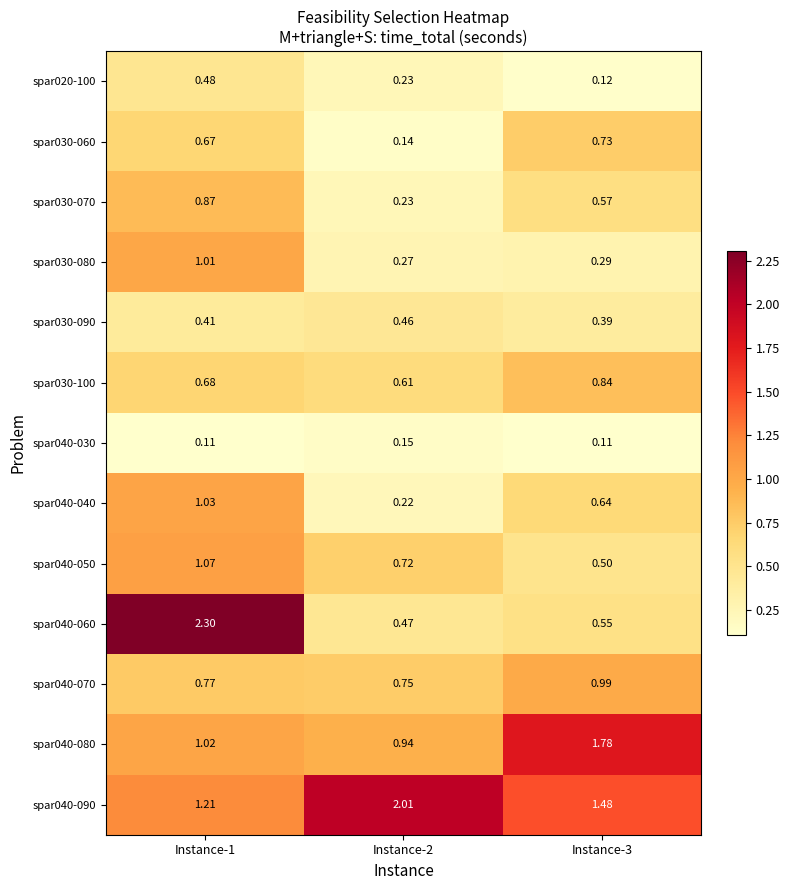

Which label corresponds to the largest value in the chart?

Instance-1